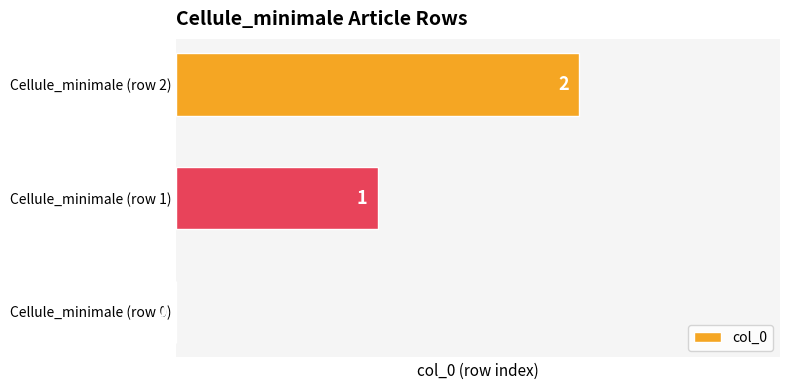

What is the change in value from Cellule_minimale (row 1) to Cellule_minimale (row 2)?

+1